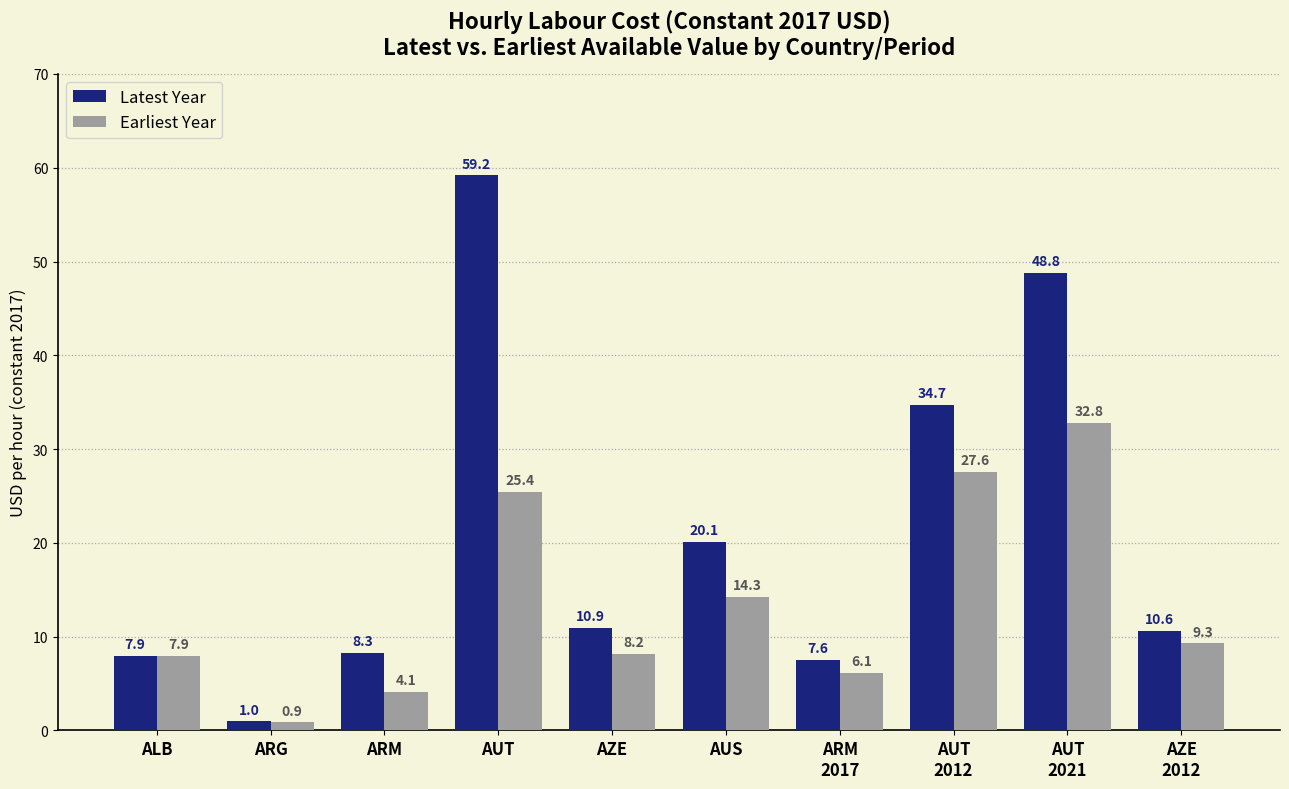

What is the maximum value for Earliest Year?

32.8